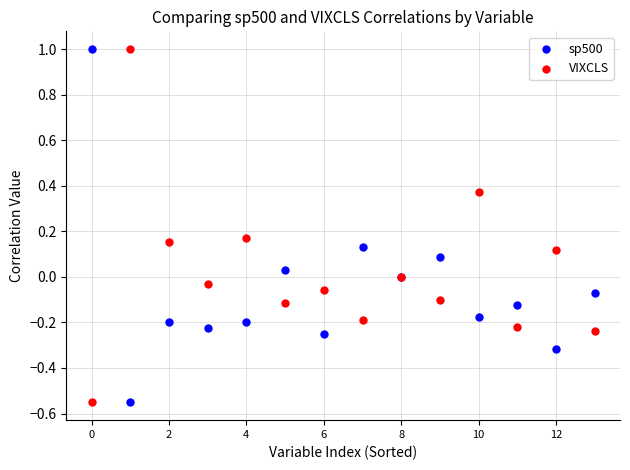

What are all the series names shown in the legend?

sp500, VIXCLS